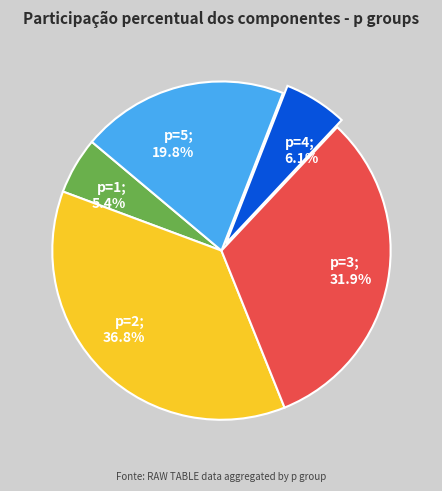

Does any single category account for the majority?

No